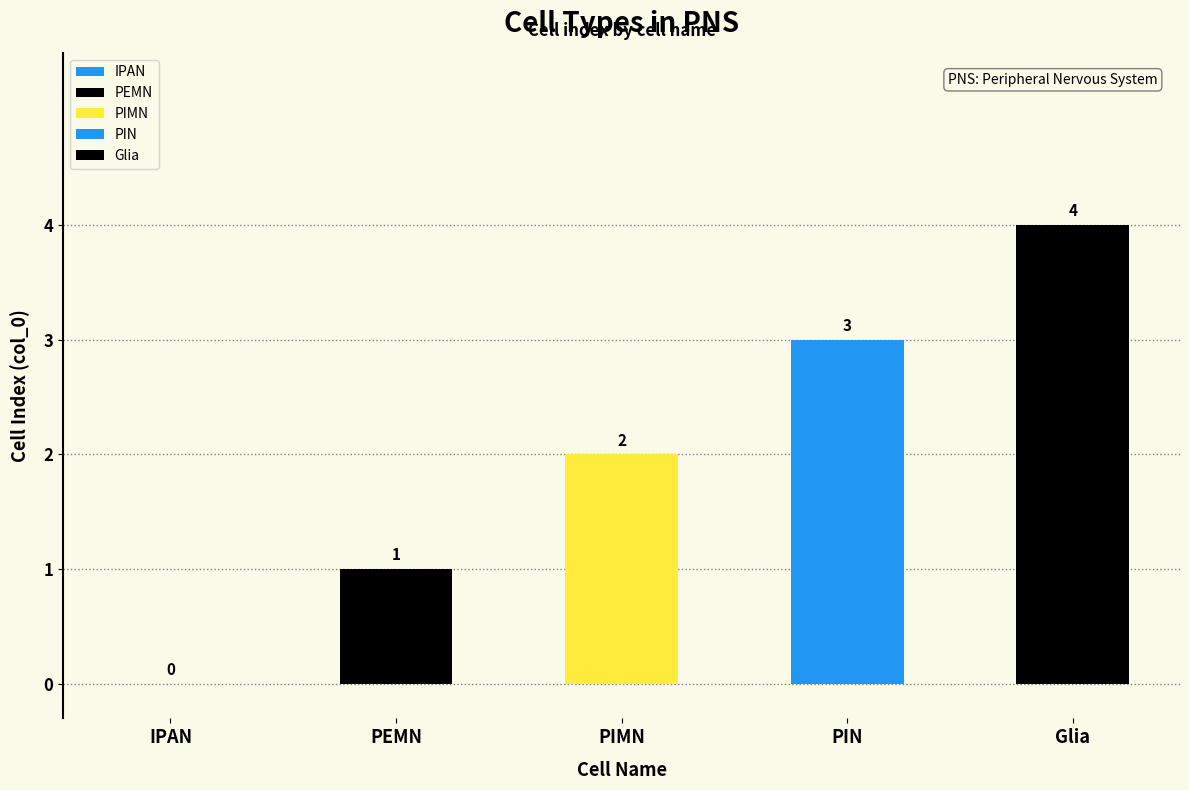

What is the difference between the values at Glia and PIMN?

2